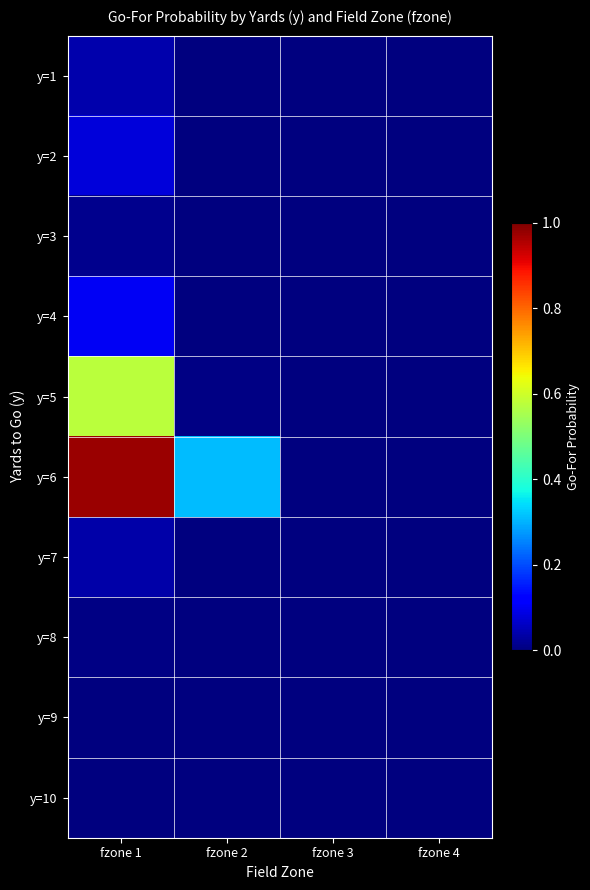

List the series in order of their peak value, highest first.

y=6, y=5, y=4, y=2, y=1, y=7, y=3, y=8, y=10, y=9